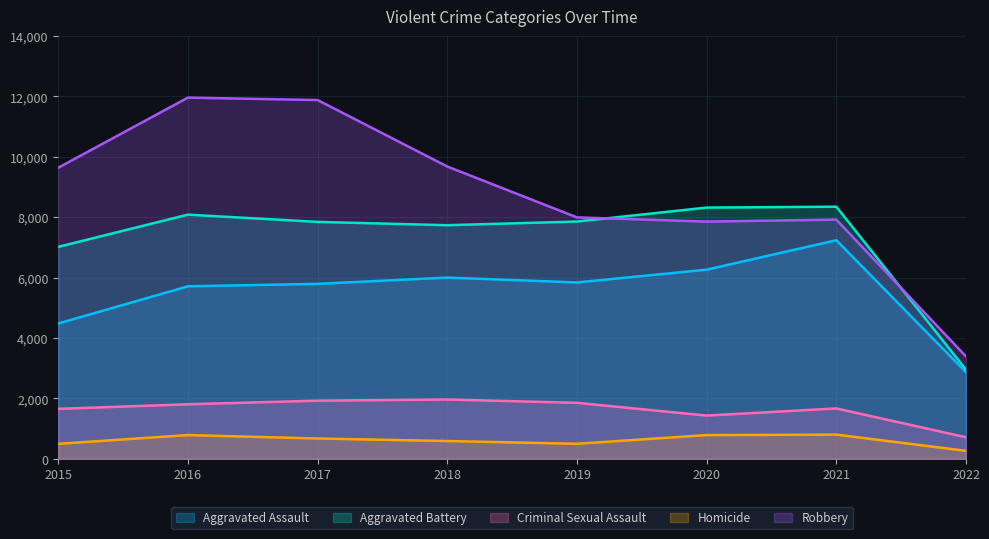

At which category does Robbery reach its first local peak?

2016